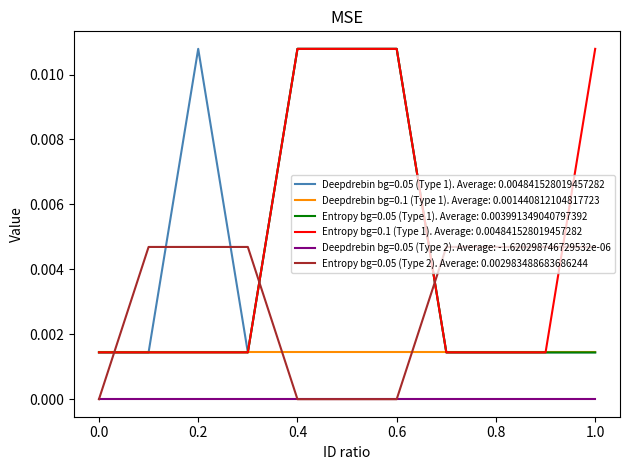

True or false: Deepdrebin bg=0.05 (Type 2). Average: -1.620298746729532e-06 and Entropy bg=0.05 (Type 1). Average: 0.003991349040797392 cross at least once.

False